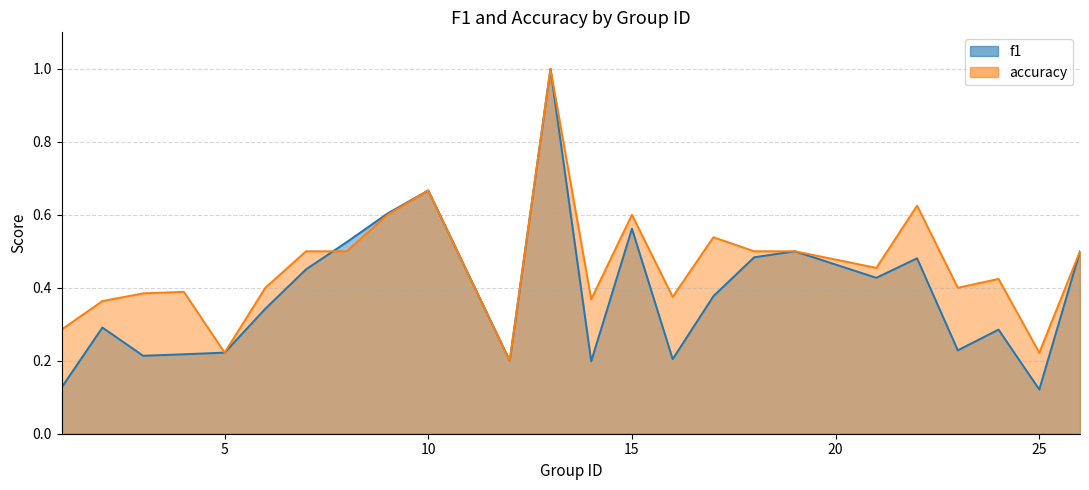

What are all the series names shown in the legend?

f1, accuracy